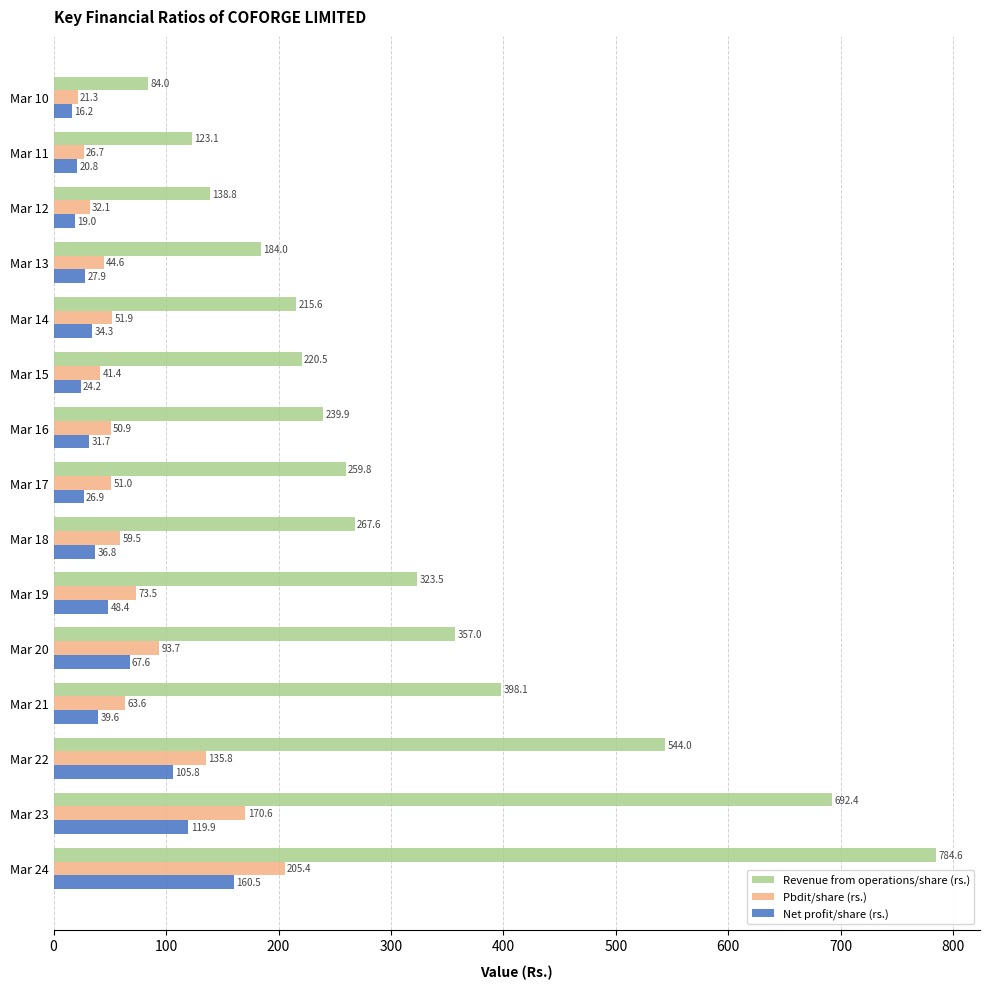

How many categories are shown in the chart?

15